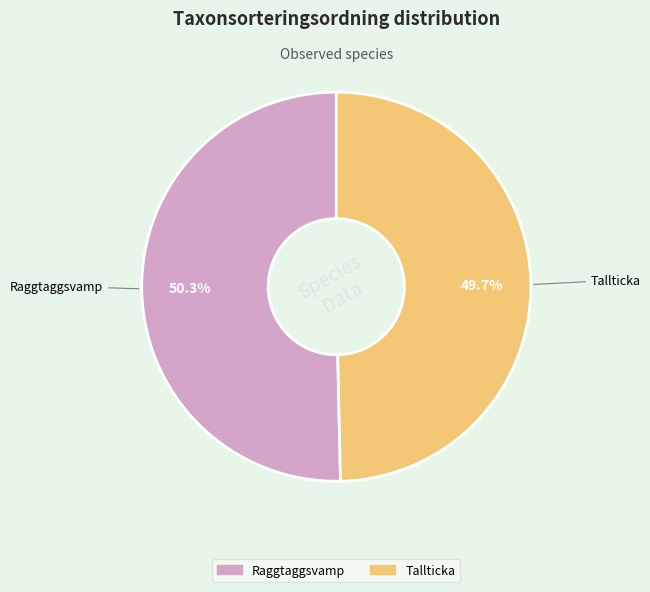

Does any single category account for the majority?

Yes